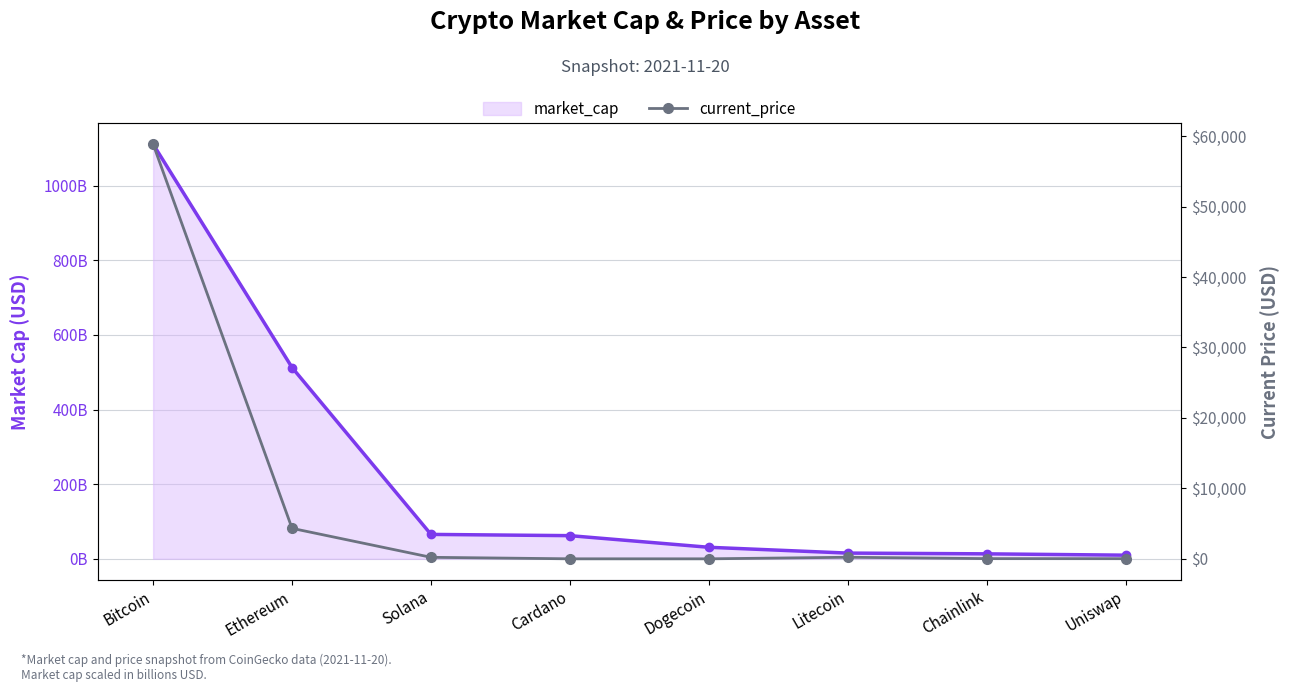

Reading right to left, extract all data points from this chart.

21.6	28.4	222.1	0.2	1.9	214.6	4325.4	58842.0